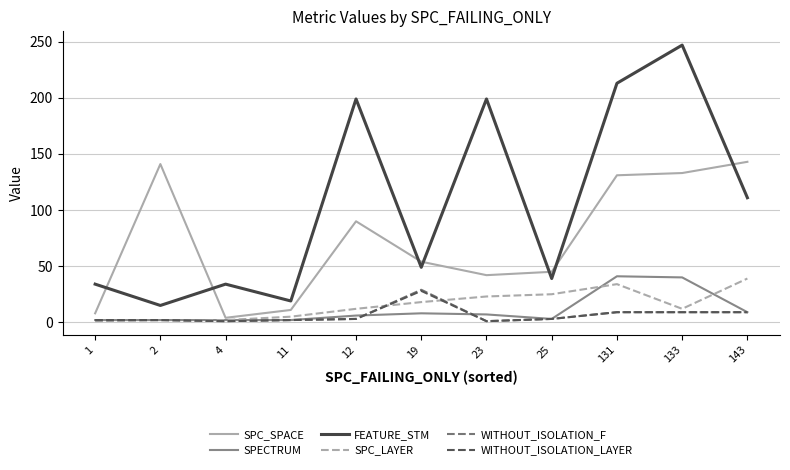

Where is the first local maximum for FEATURE_STM?

4